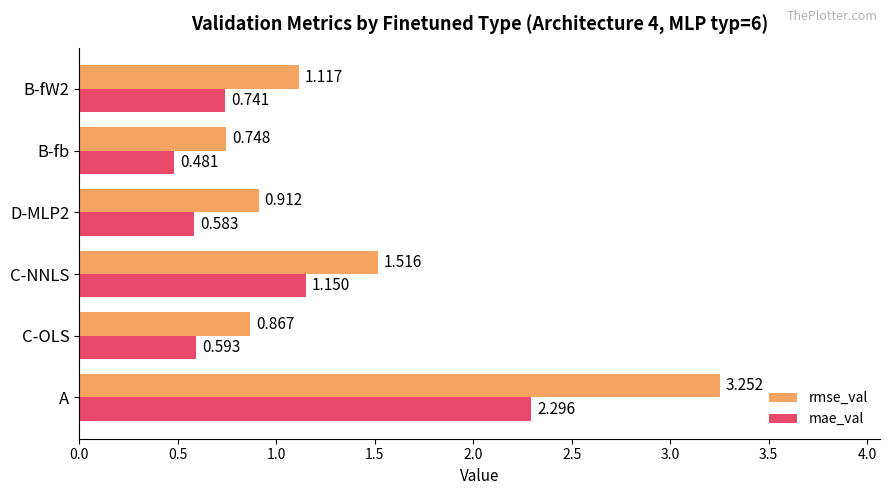

Which series has the largest total across all categories?

rmse_val